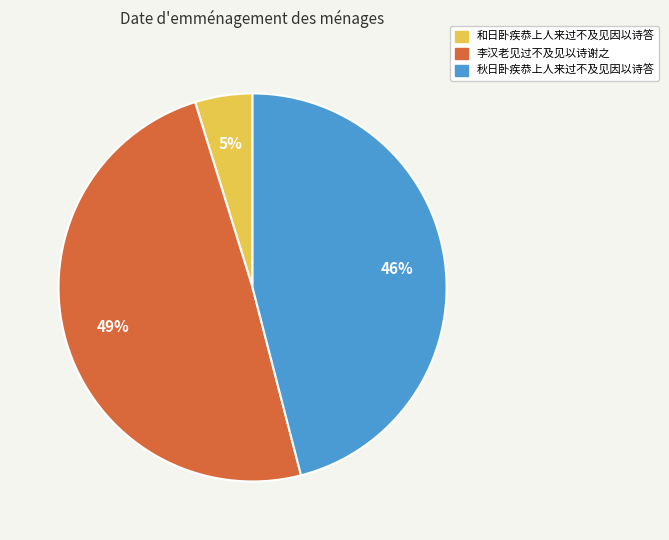

Do 李汉老见过不及见以诗谢之 and 秋日卧疾恭上人来过不及见因以诗答 together represent more than half of the pie?

Yes